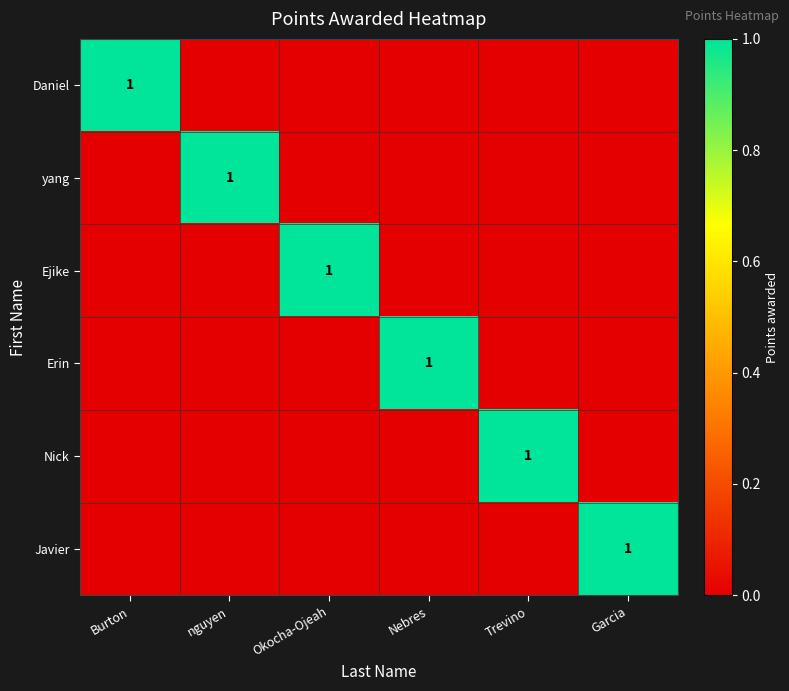

At Garcia, list the series in order from smallest to largest.

Daniel, yang, Ejike, Erin, Nick, Javier